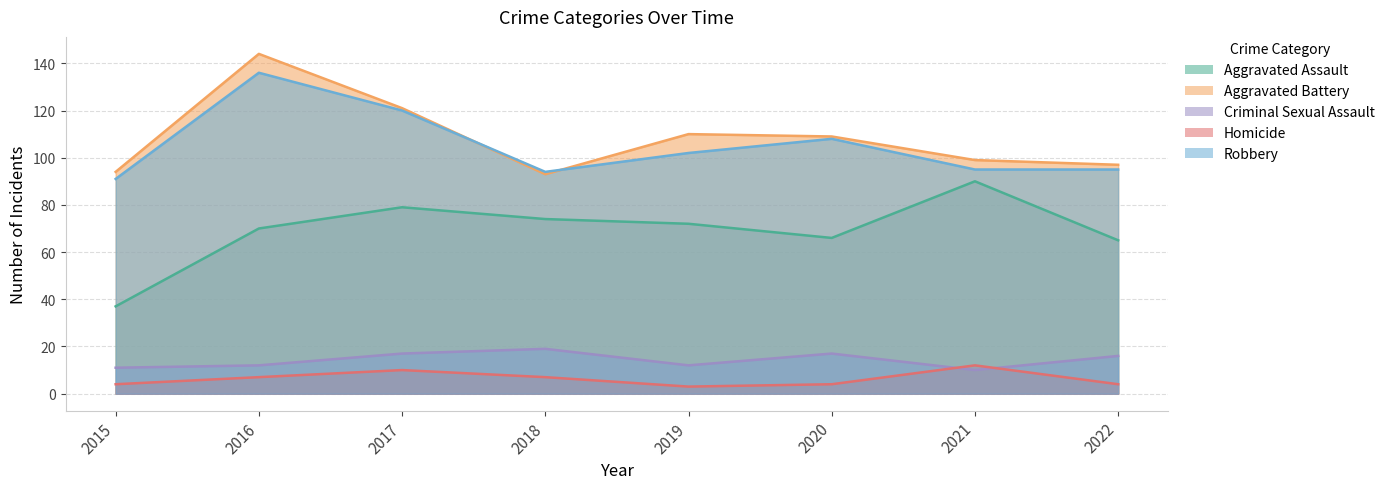

Which series changed the most between 2015 and 2016?

Aggravated Battery